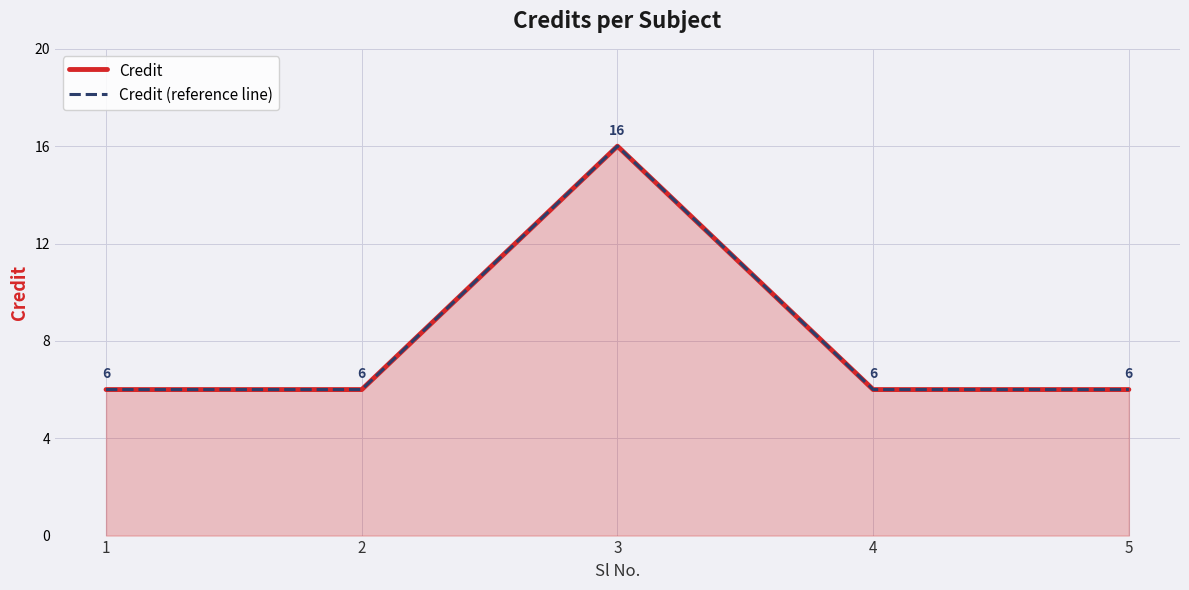

True or false: Credit (reference line) has a value of 16 at 3.

True